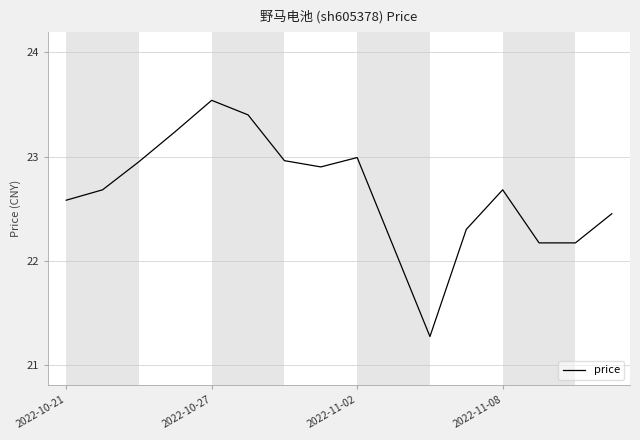

What is the smallest value displayed?

21.3